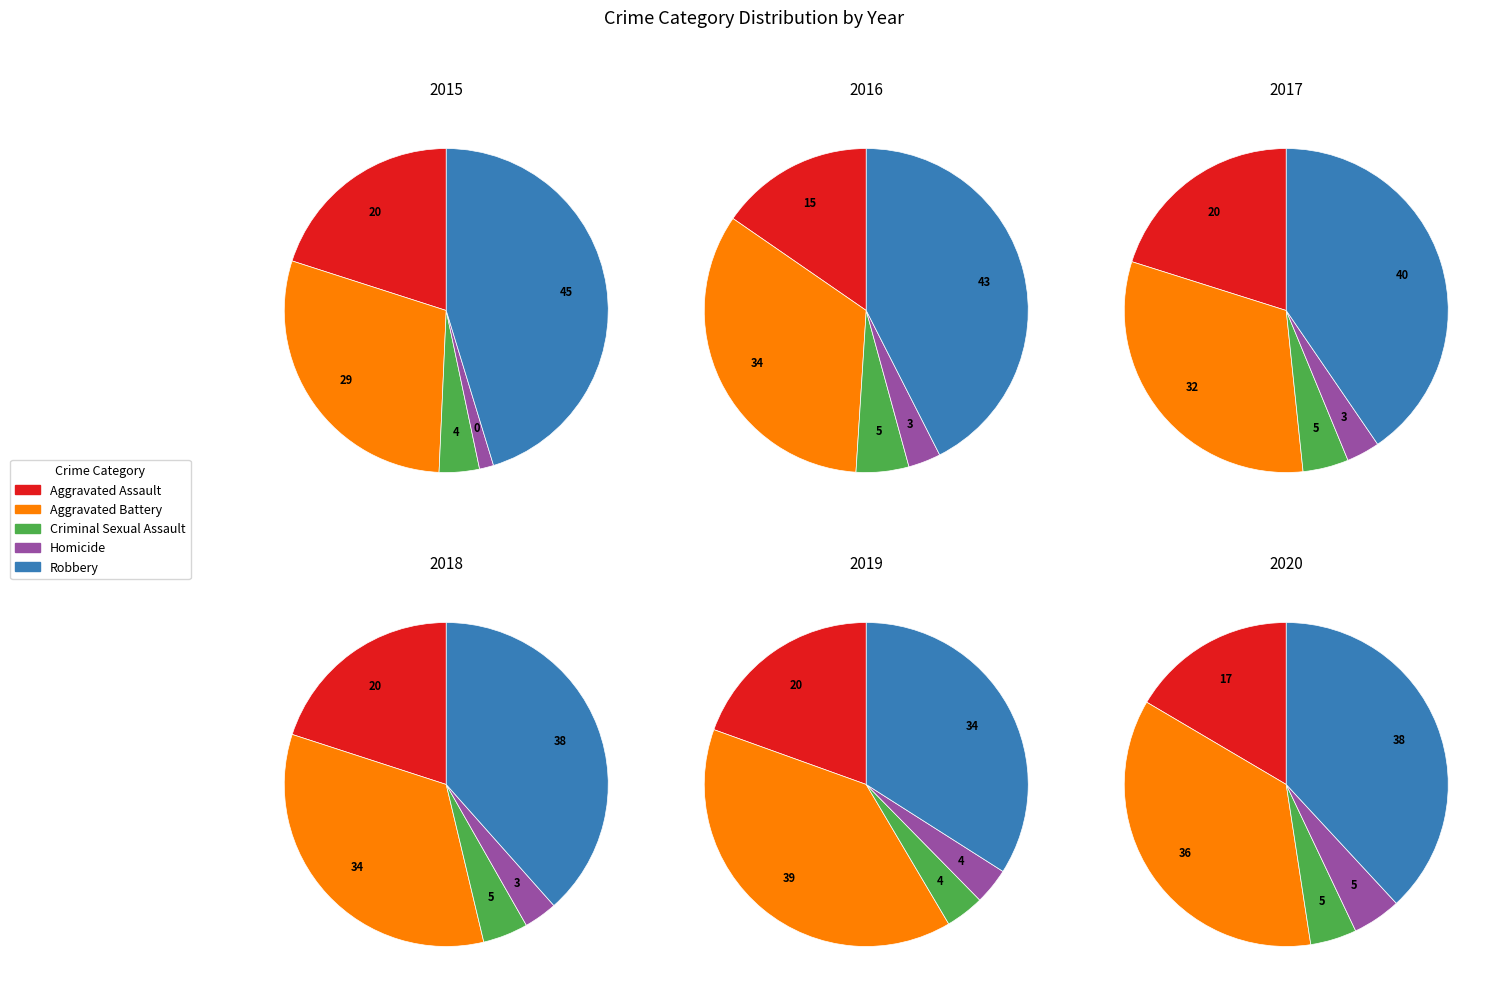

Which has a higher value, Criminal Sexual Assault or Aggravated Battery?

Aggravated Battery